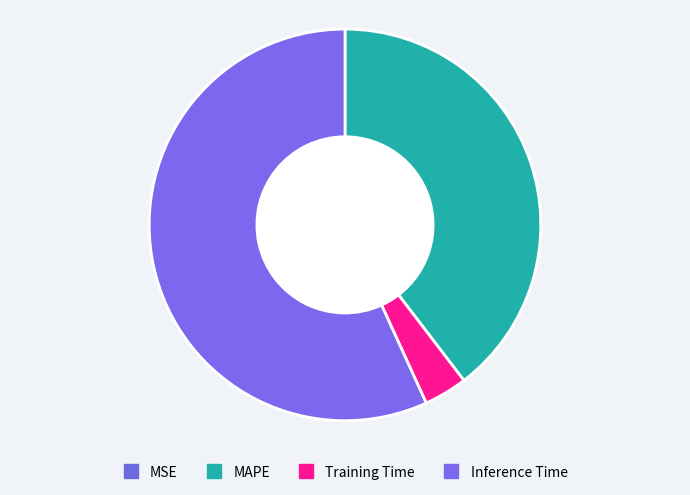

Combined, do Inference Time and MSE account for over 50%?

Yes